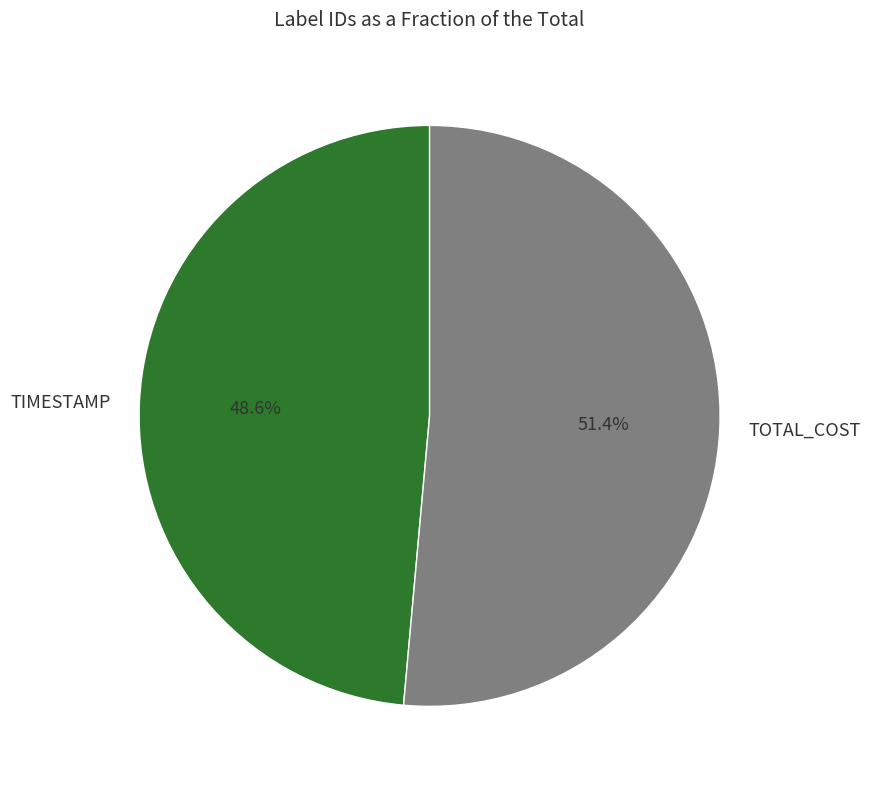

Which category has the smallest portion of the pie?

TIMESTAMP